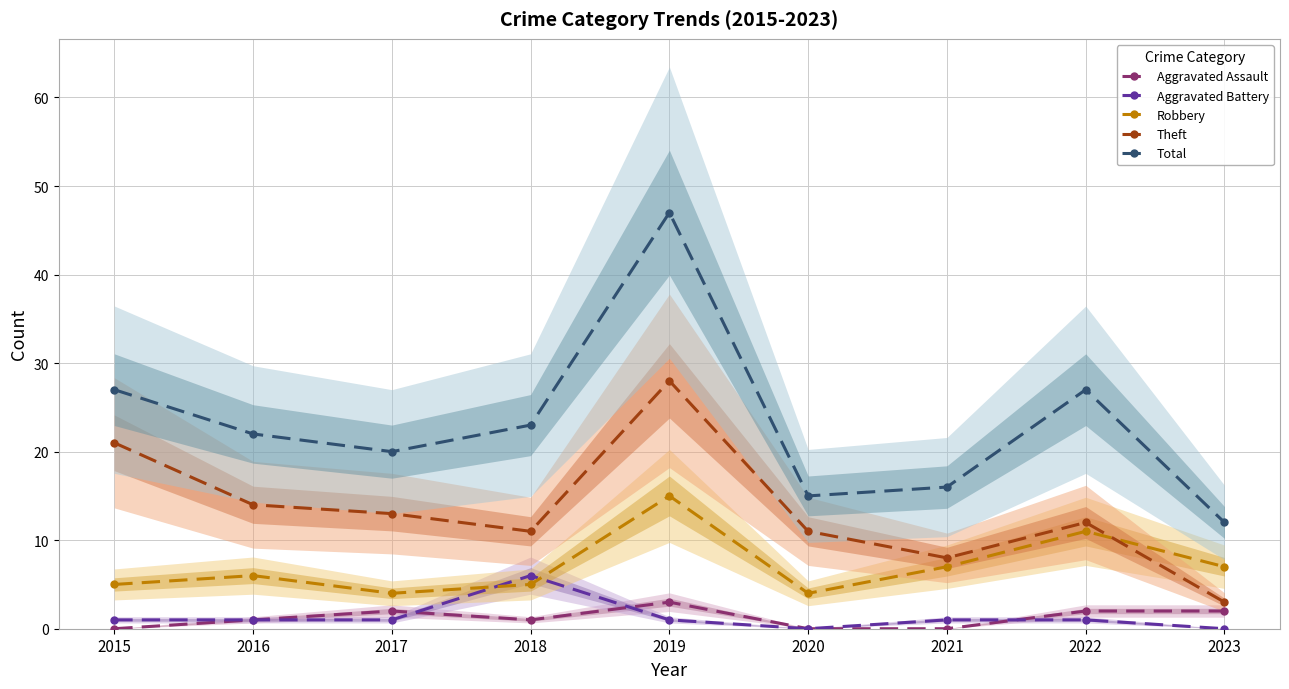

At which label does Aggravated Battery reach its peak?

2018